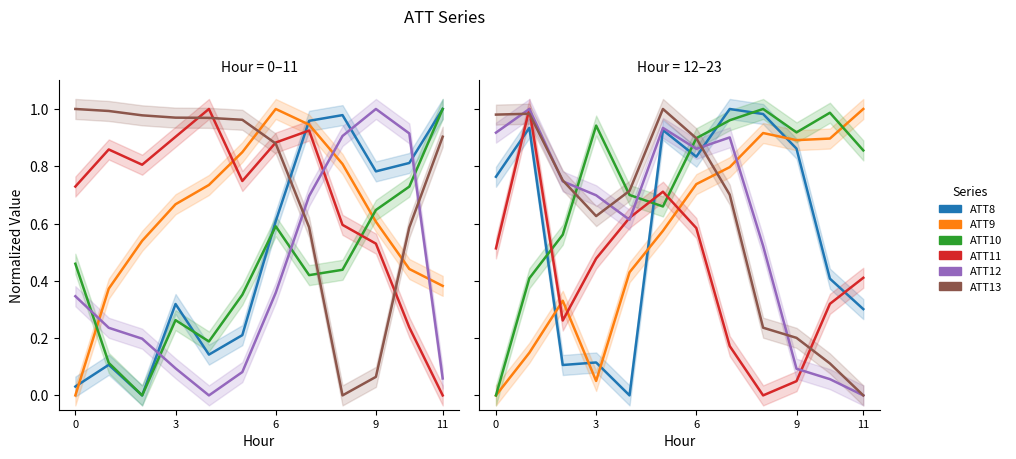

Which has a higher value, 11 or 6?

6